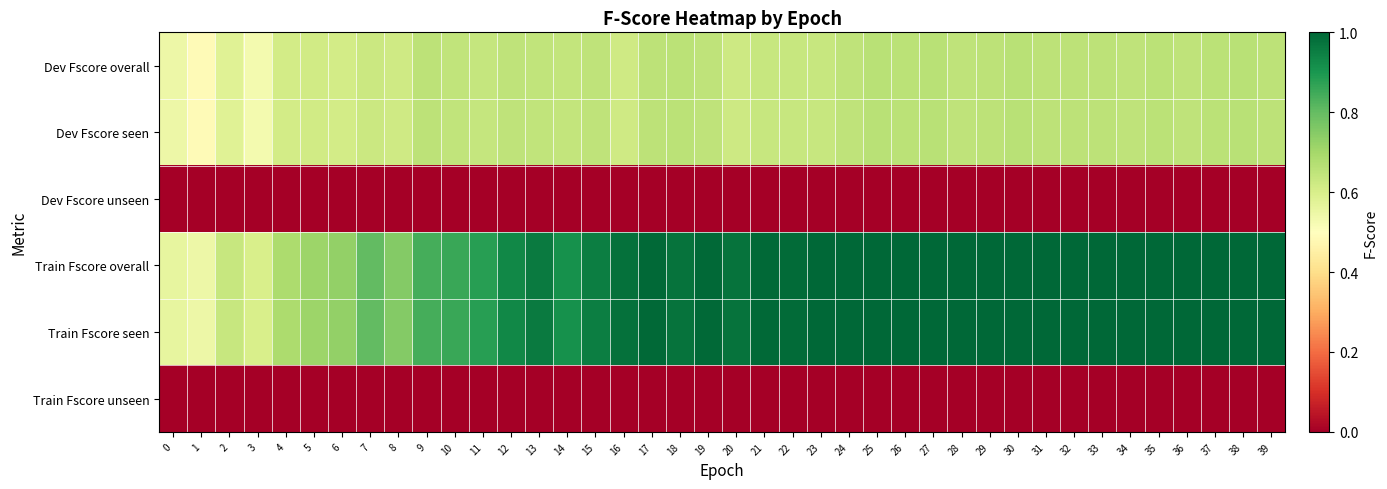

How many categories are shown in the chart?

40